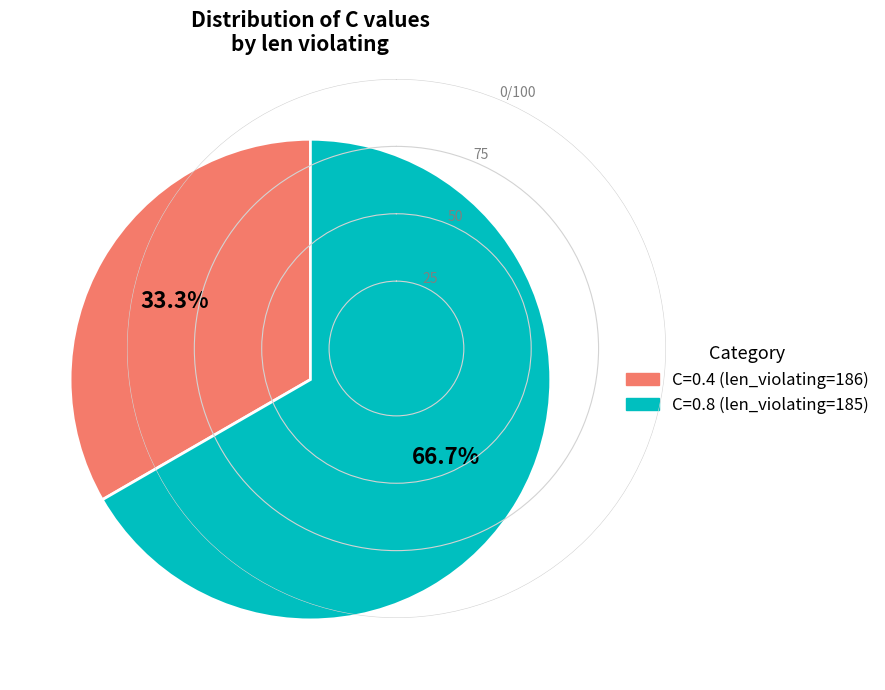

Is there any slice that represents more than half of the pie?

Yes